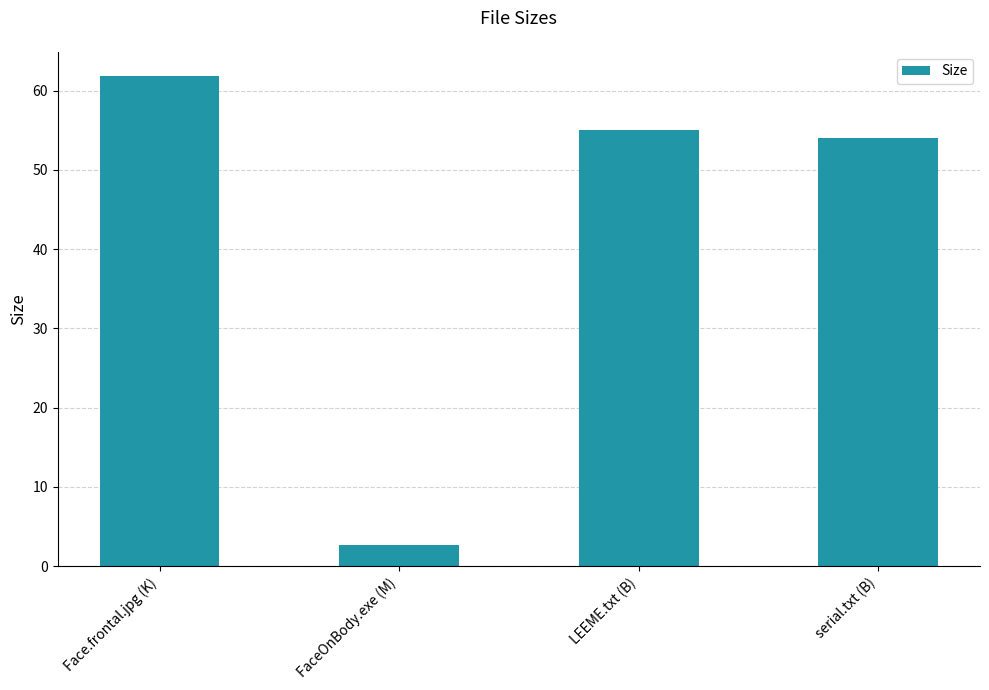

What is the ratio of the value at FaceOnBody.exe (M) to the value at serial.txt (B)?

0.1